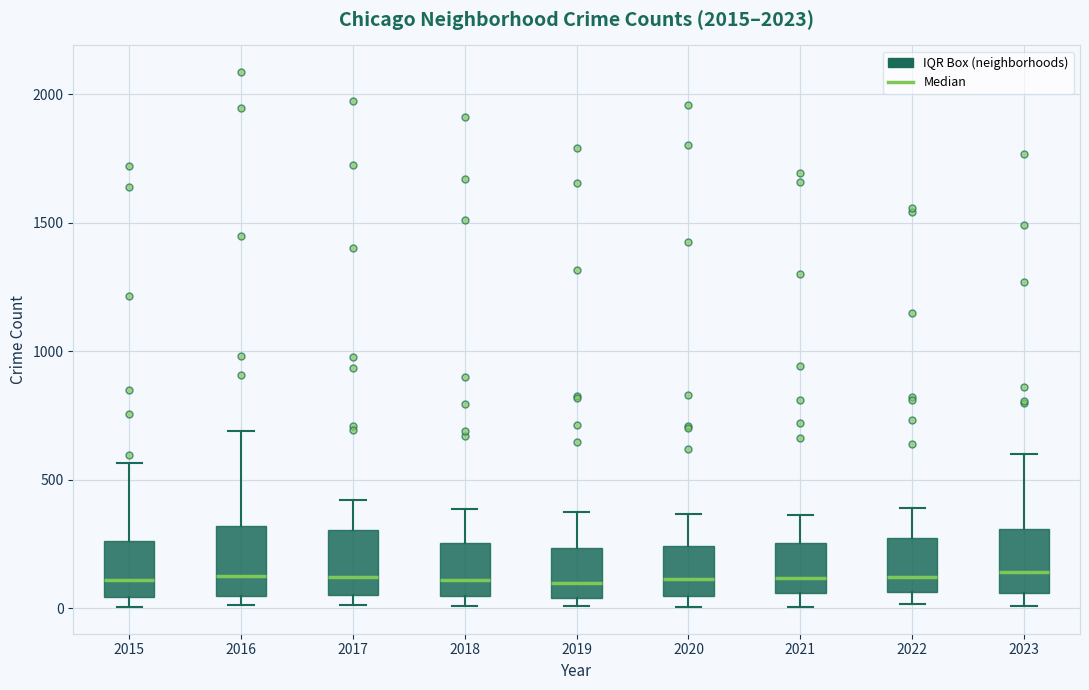

Reading left to right, transcribe this box plot: for each box, give where its median line is, the range the box spans, and where its two whiskers end, as read against the y-axis. The values are not printed on the chart, so give them approximately, as read against the axis.

2015: median 100, box 50 to 250, whiskers 0 to 550
2016: median 150, box 50 to 300, whiskers 0 to 700
2017: median 100, box 50 to 300, whiskers 0 to 400
2018: median 100, box 50 to 250, whiskers 0 to 400
2019: median 100, box 50 to 250, whiskers 0 to 400
2020: median 100, box 50 to 250, whiskers 0 to 350
2021: median 100, box 50 to 250, whiskers 0 to 350
2022: median 100, box 50 to 250, whiskers 0 to 400
2023: median 150, box 50 to 300, whiskers 0 to 600